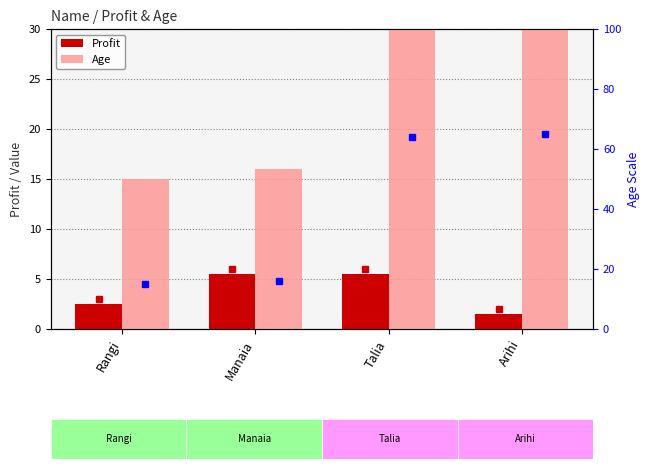

The value of Age at Manaia is 27.5. True or false?

False